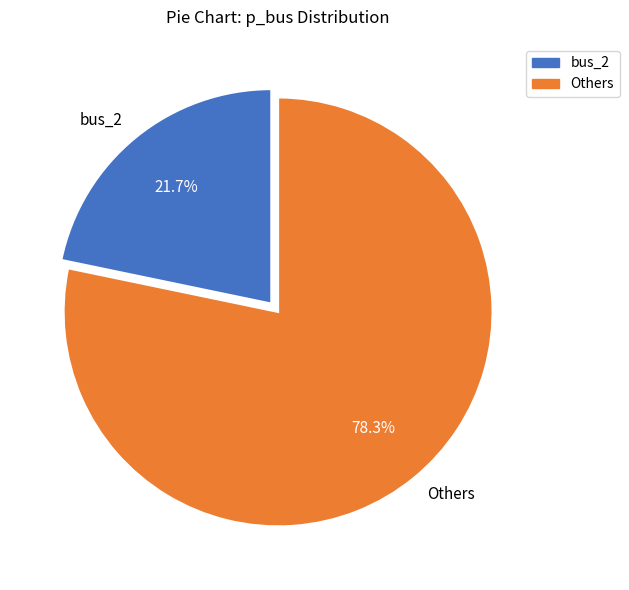

How much of the chart is everything except Others?

21.7%